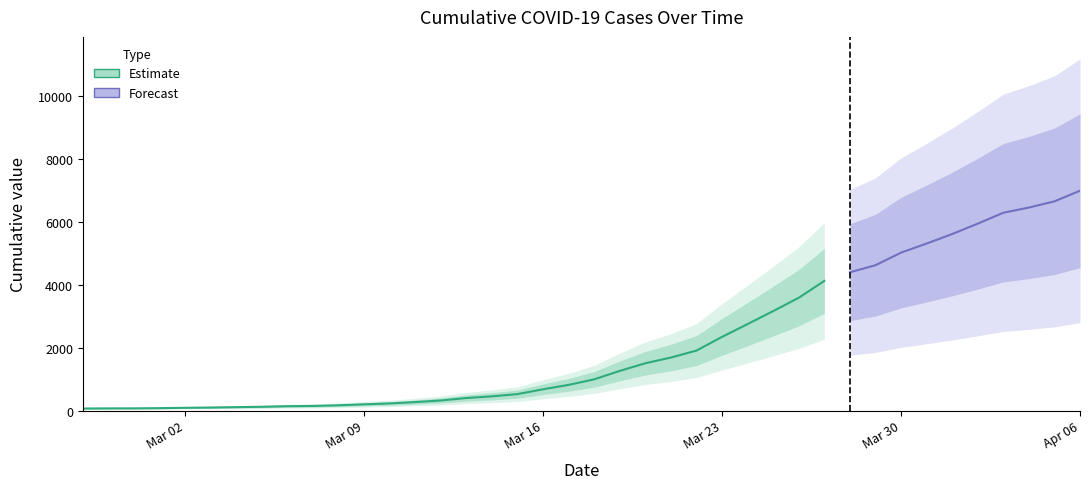

Reading left to right, what are all the values shown in this chart?

2020-02-27=64	2020-02-28=68	2020-02-29=69	2020-03-01=76	2020-03-02=87	2020-03-03=95	2020-03-04=108	2020-03-05=119	2020-03-06=138	2020-03-07=146	2020-03-08=167	2020-03-09=197	2020-03-10=226	2020-03-11=269	2020-03-12=320	2020-03-13=398	2020-03-14=452	2020-03-15=523	2020-03-16=677	2020-03-17=816	2020-03-18=993	2020-03-19=1261	2020-03-20=1505	2020-03-21=1686	2020-03-22=1908	2020-03-23=2344	2020-03-24=2752	2020-03-25=3165	2020-03-26=3589	2020-03-27=4125	2020-03-28=4399	2020-03-29=4625	2020-03-30=5025	2020-03-31=5314	2020-04-01=5617	2020-04-02=5947	2020-04-03=6295	2020-04-04=6460	2020-04-05=6657	2020-04-06=6995